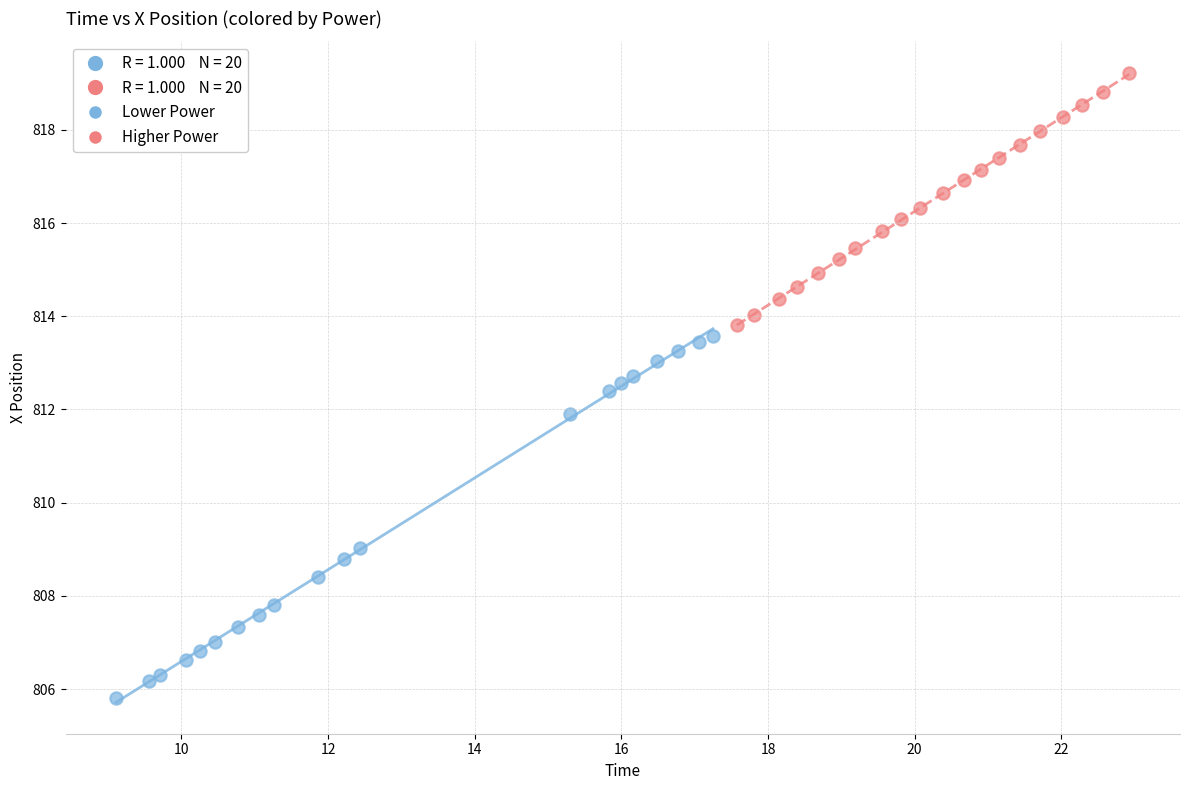

Which series contains the highest Y value?

Higher Power